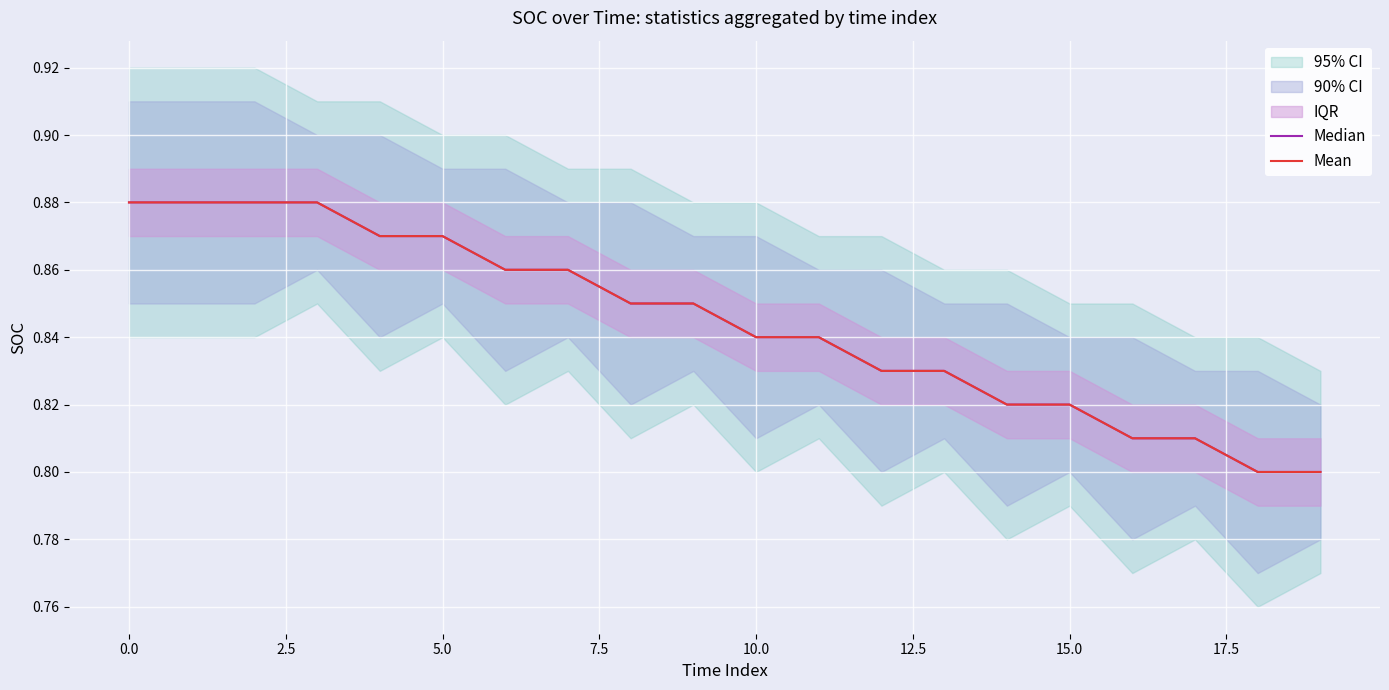

Reading right to left, what are all the values shown in this chart?

Median: 0.8	0.8	0.8	0.8	0.8	0.8	0.8	0.8	0.8	0.8	0.8	0.8	0.9	0.9	0.9	0.9	0.9	0.9	0.9	0.9
Mean: 0.8	0.8	0.8	0.8	0.8	0.8	0.8	0.8	0.8	0.8	0.8	0.8	0.9	0.9	0.9	0.9	0.9	0.9	0.9	0.9